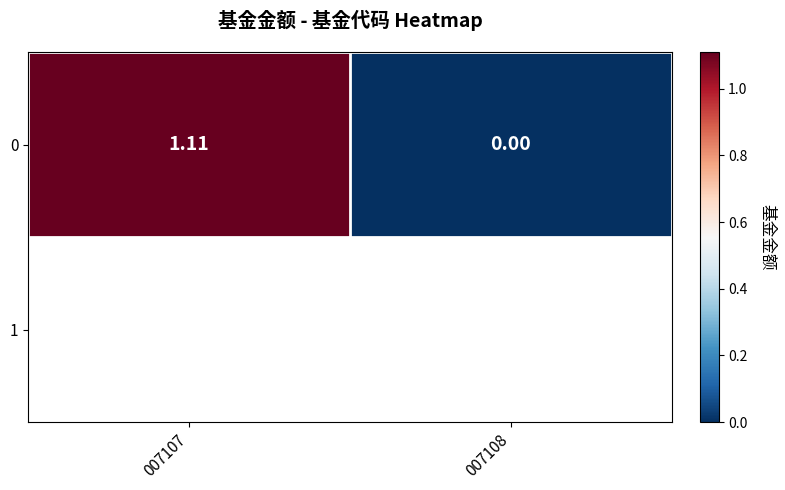

Reading right to left, transcribe all the data shown in this chart.

007108=0.0	007107=1.1